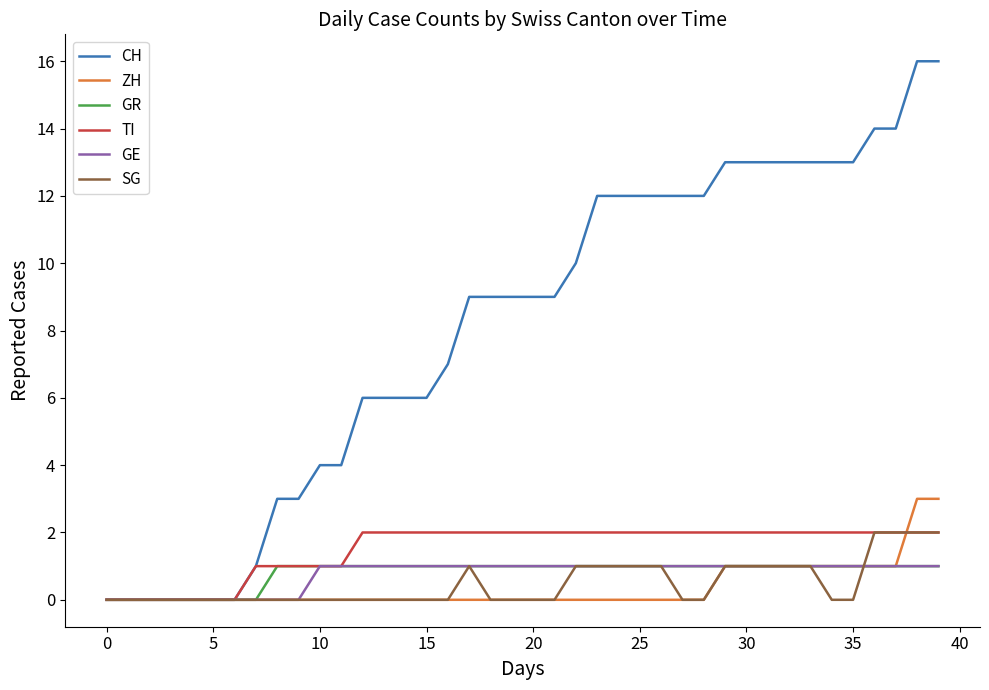

What is the maximum value shown in the chart?

16